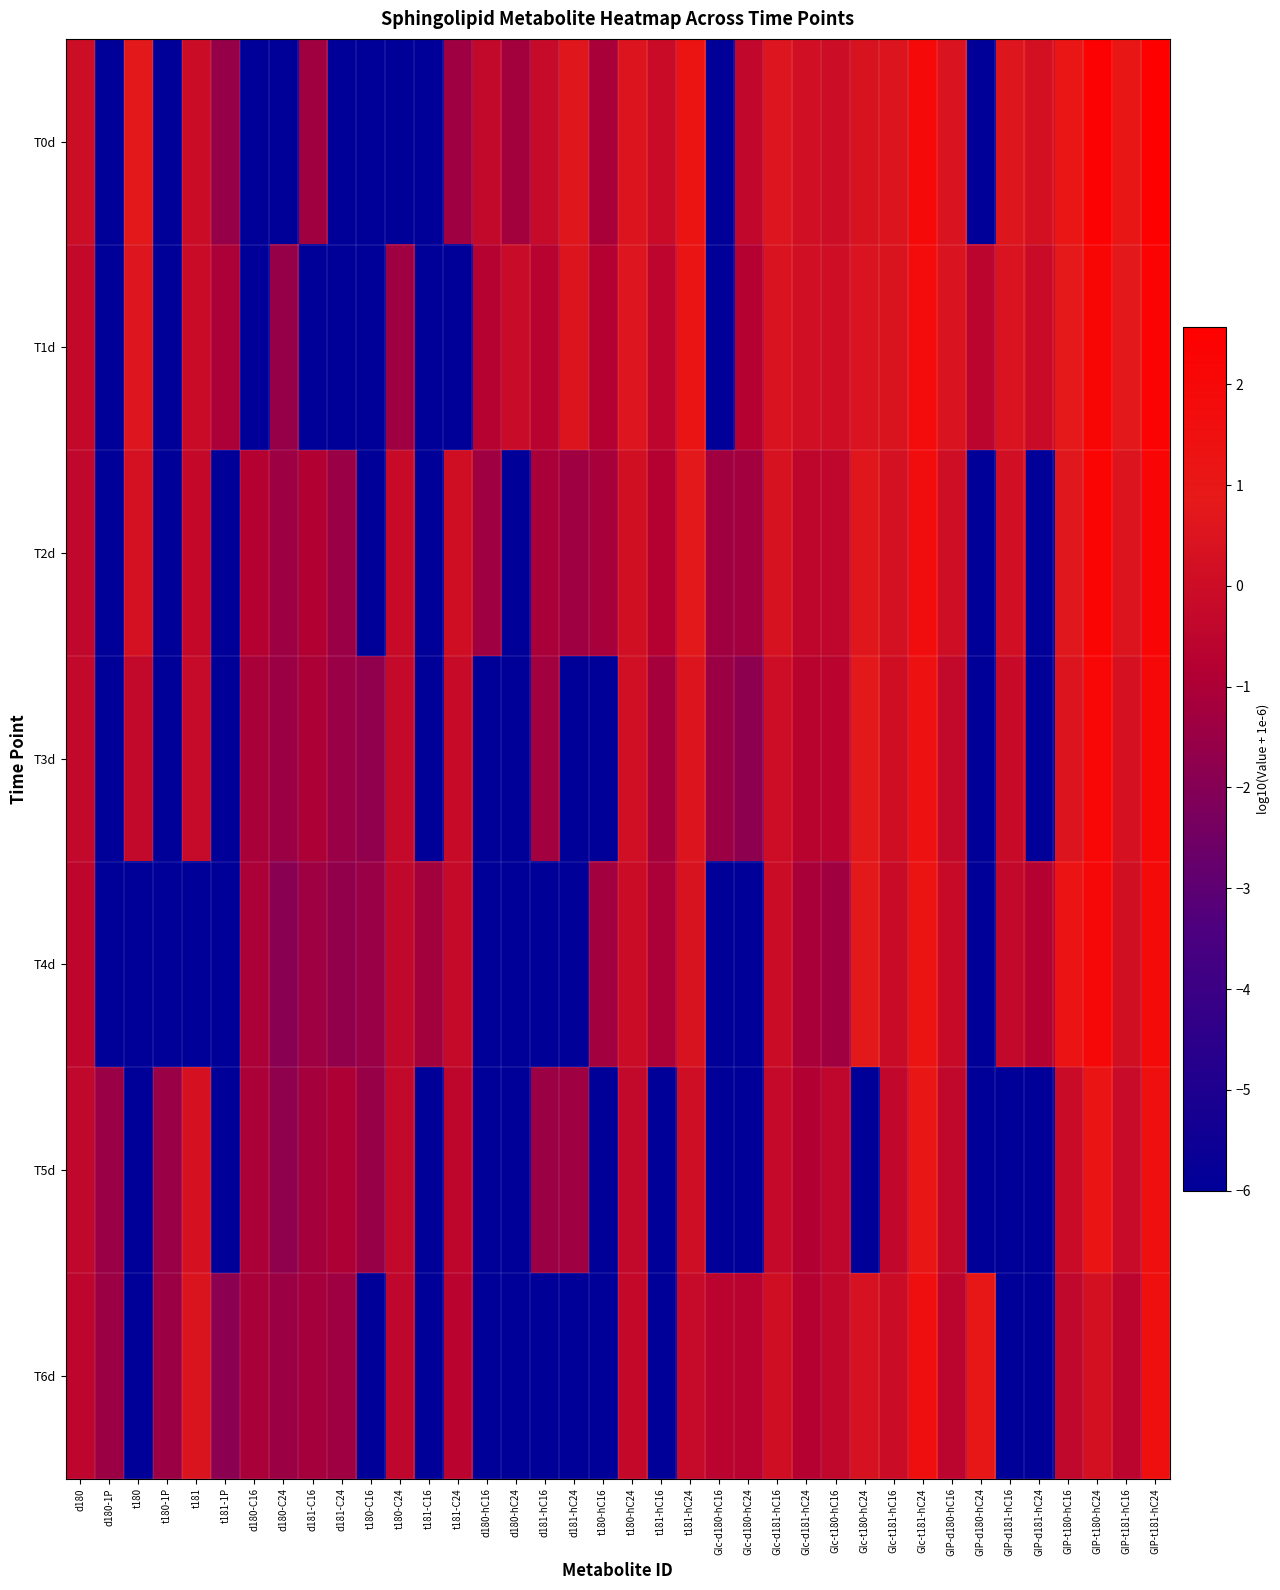

At how many categories does at least one series exceed 0?

21